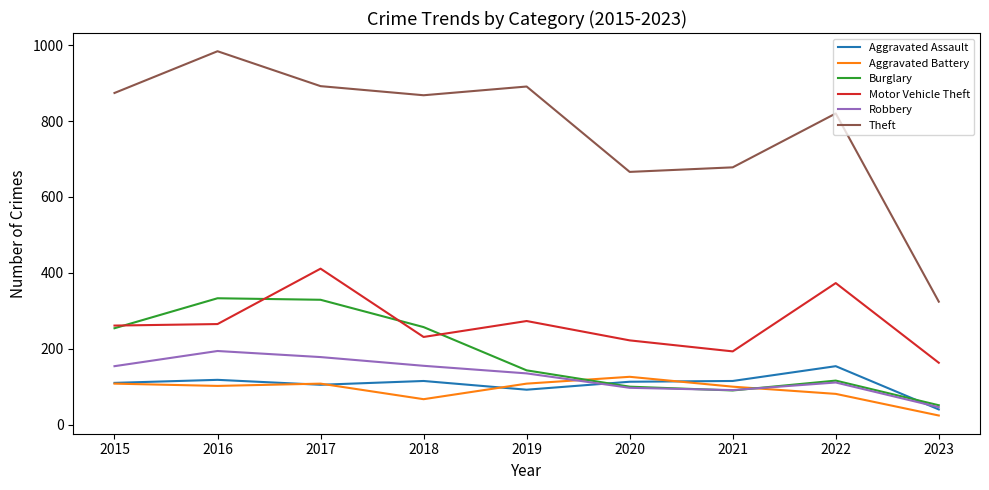

Where is Motor Vehicle Theft nearest to the value 287?

2019